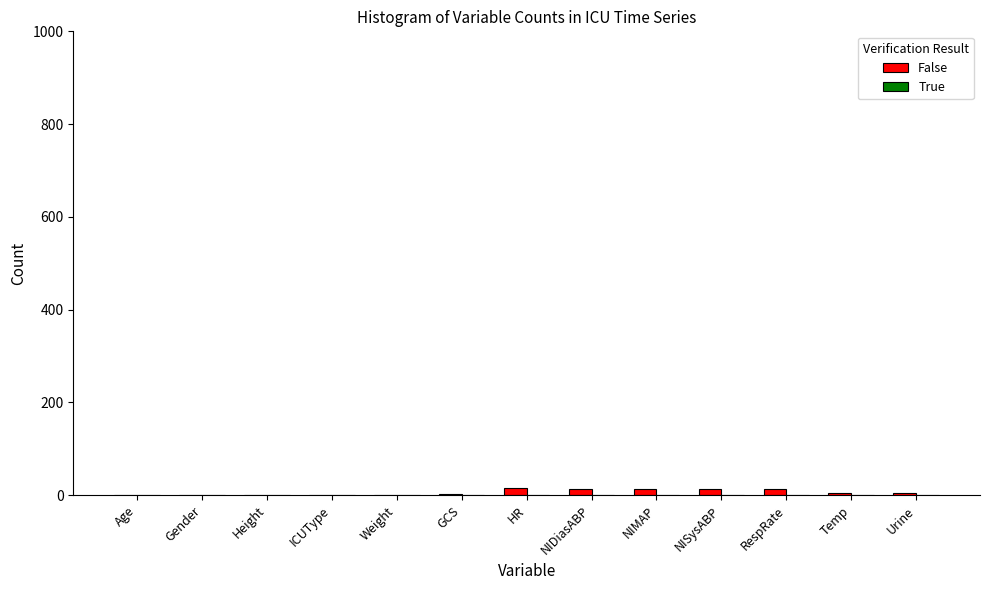

What is the sum of all values?

88